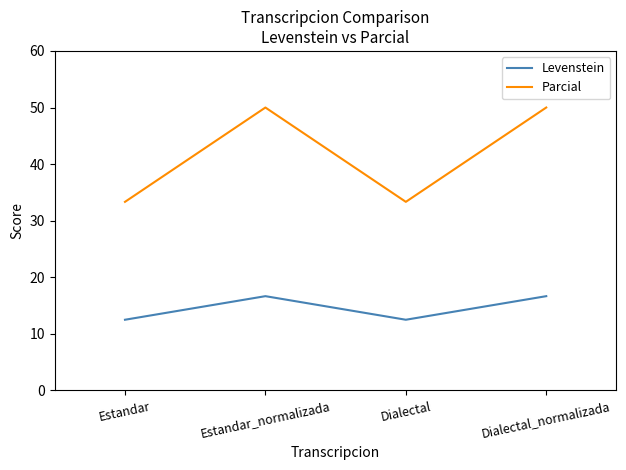

The value of Parcial at Estandar is 18.3. True or false?

False